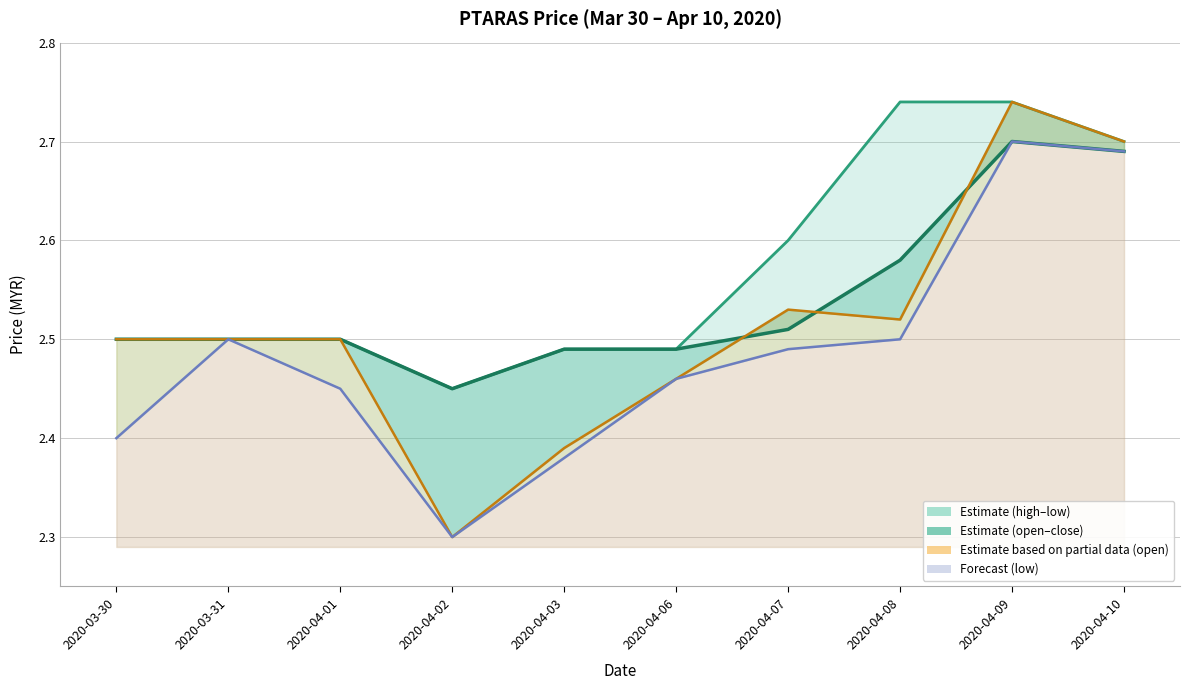

Where do close and open first cross each other?

2020-04-06 and 2020-04-07